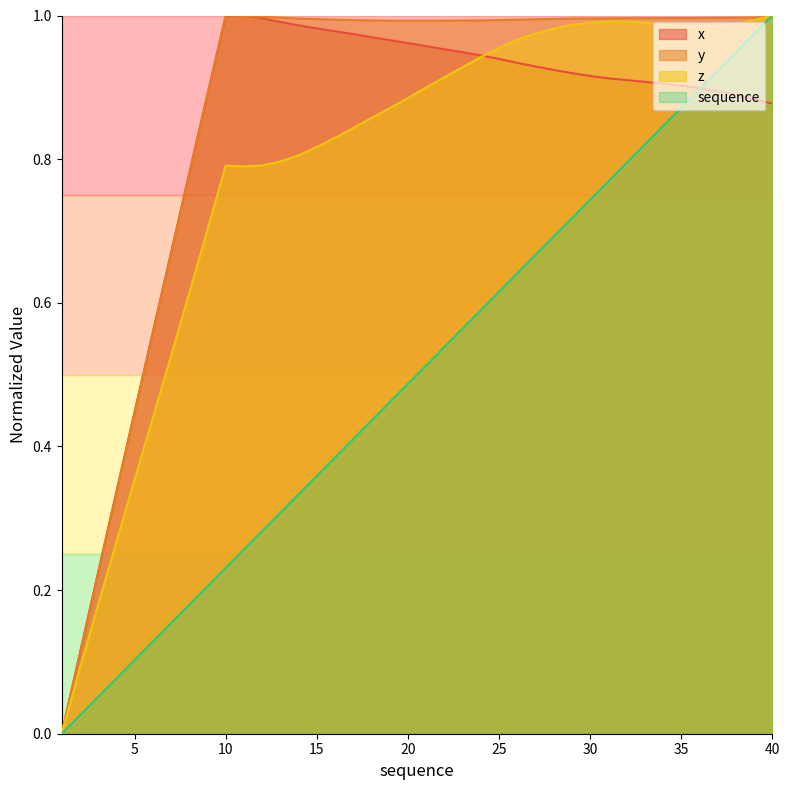

What is the difference between the maximum and minimum values in the z series?

1.0